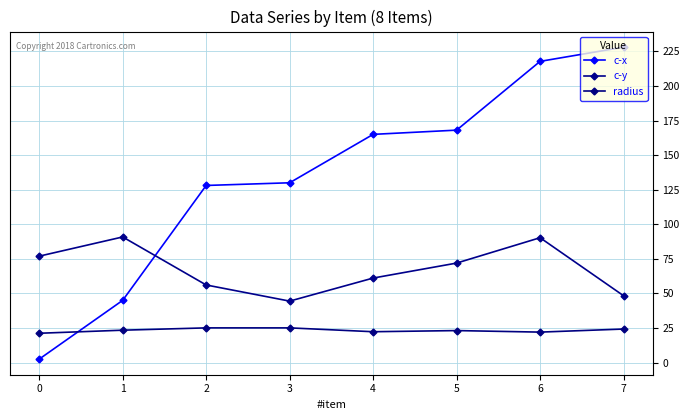

What is the sum of the c-y values at 7 and 5?

120.3